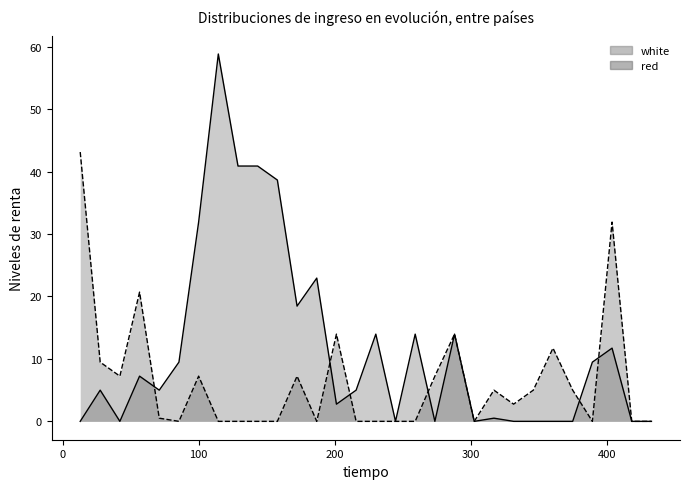

What is the spread (max minus min) of values at 114.5?

58.8